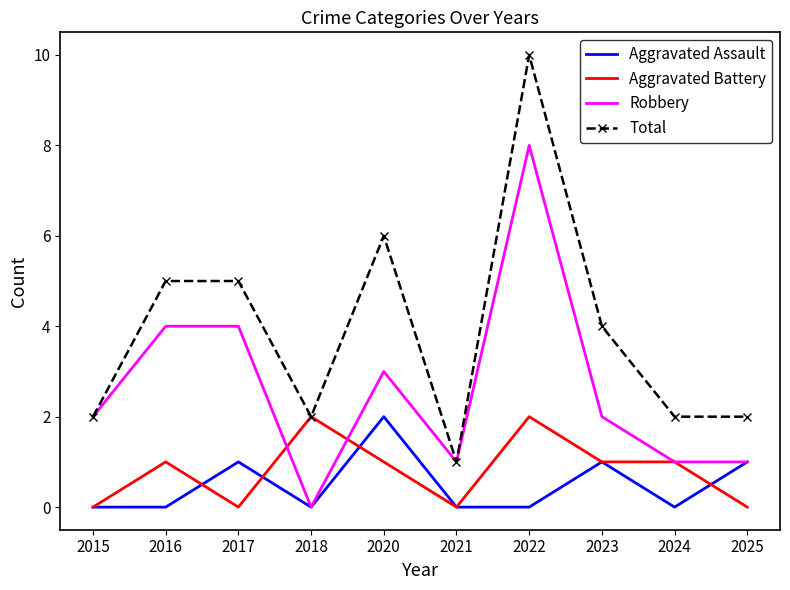

Which series has the largest total across all categories?

Total